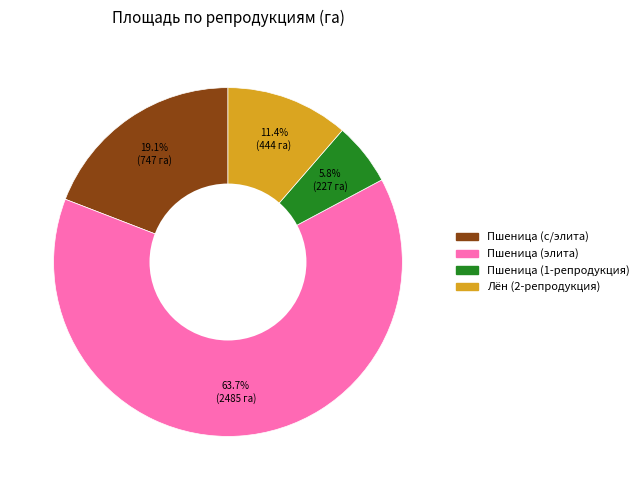

To the nearest percent, what portion does Пшеница (1-репродукция) represent?

6%